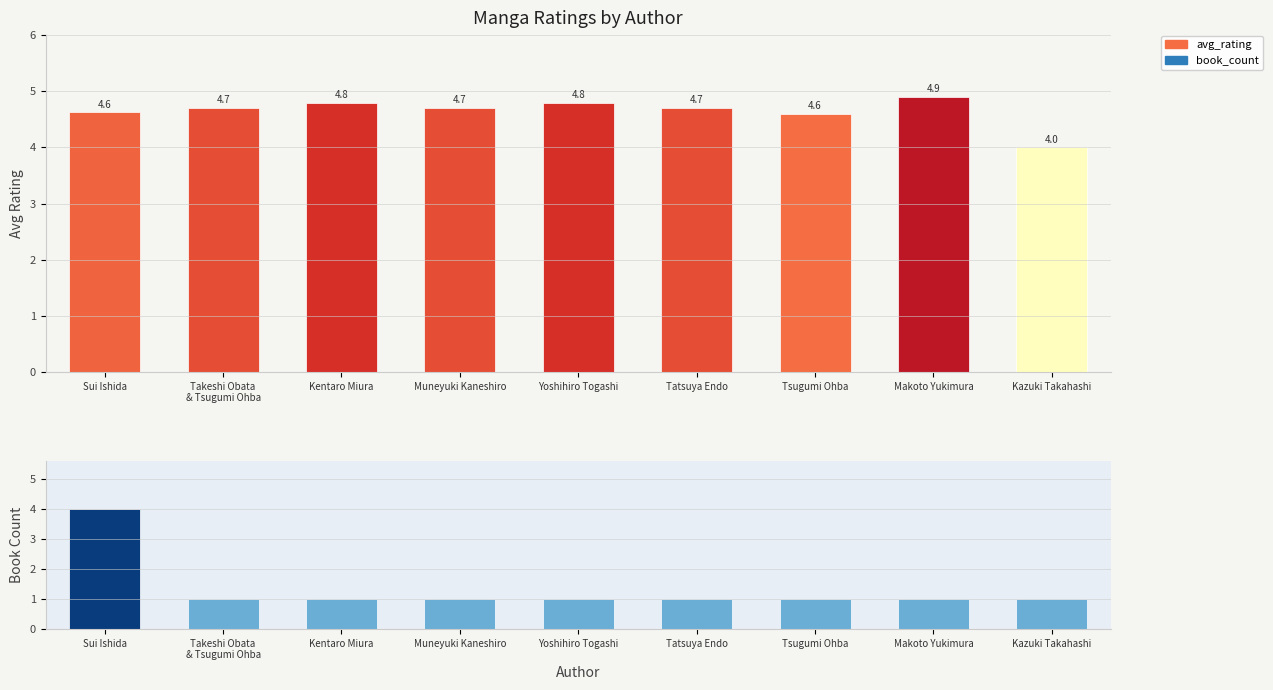

What is the label of the 3rd bar from the right?

Tsugumi Ohba